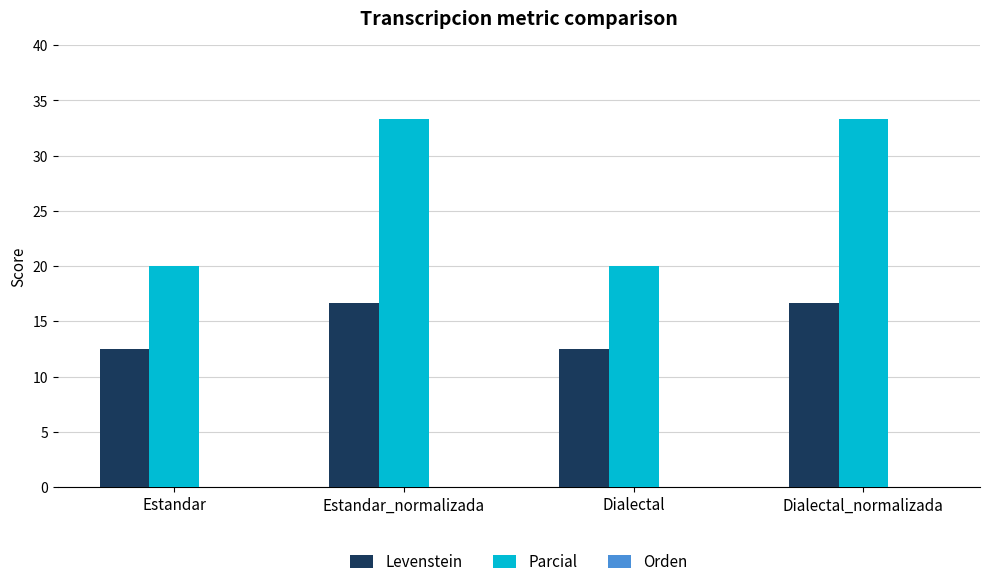

Is it true that Parcial equals 33.3 at Estandar_normalizada?

True